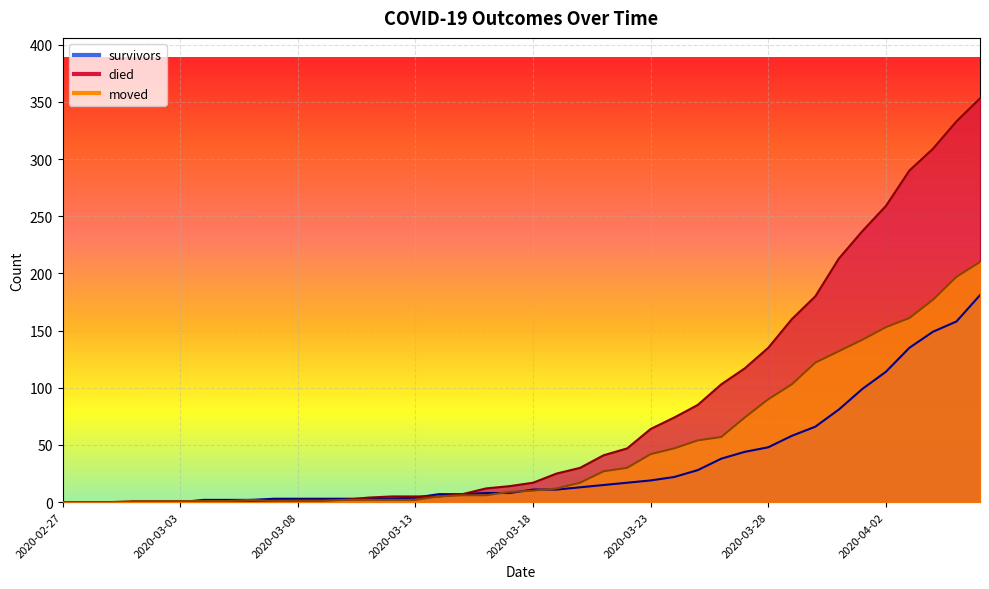

What is the highest value of the died series?

353